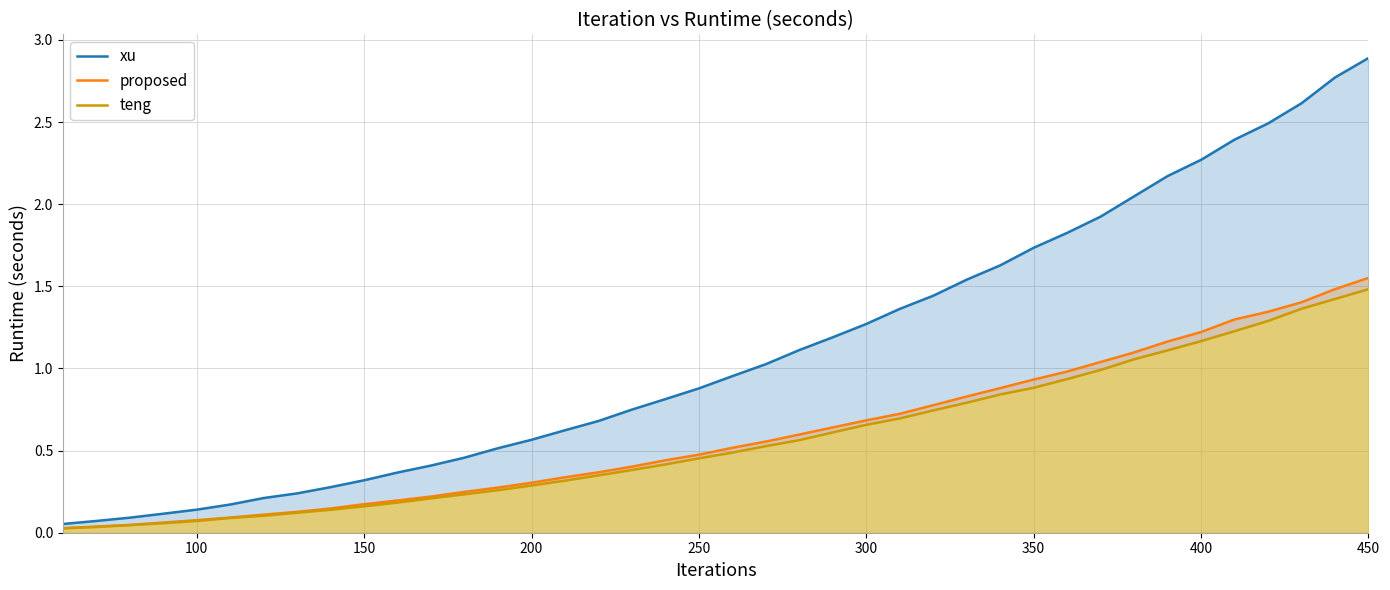

The value of proposed at 150 is 0.2. True or false?

True